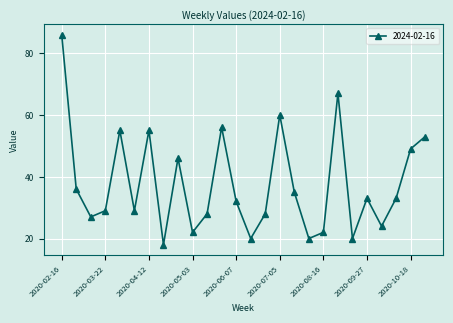

What is the difference between the maximum and minimum values?

68